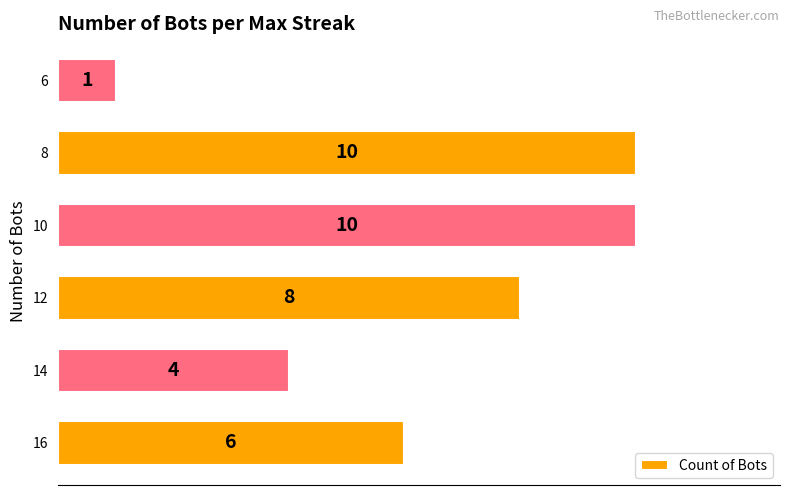

Reading top to bottom, transcribe all the data shown in this chart.

6=1	8=10	10=10	12=8	14=4	16=6